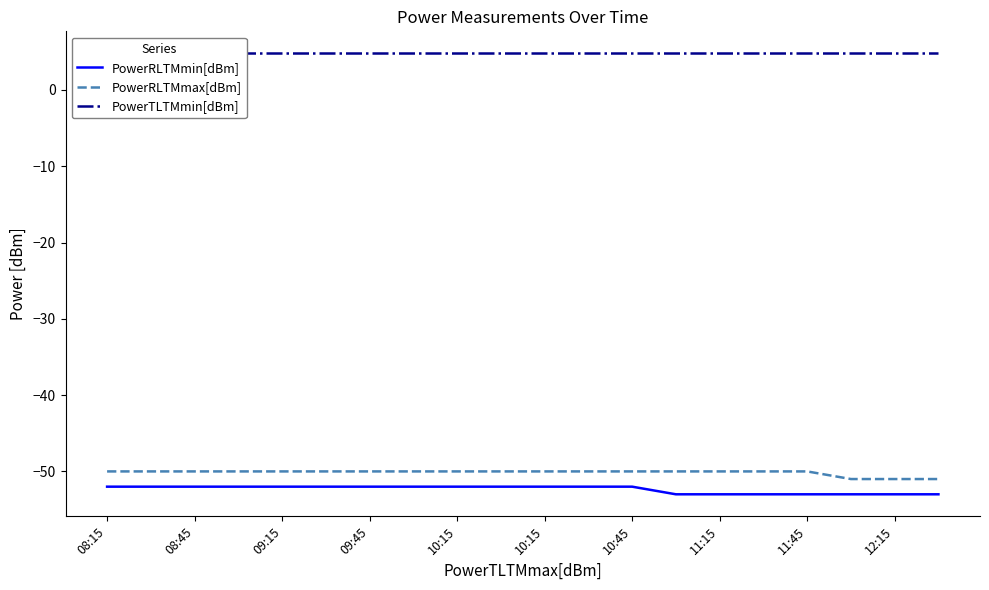

The PowerTLTMmin[dBm] series shows 7.8 at 08:15. True or false?

False